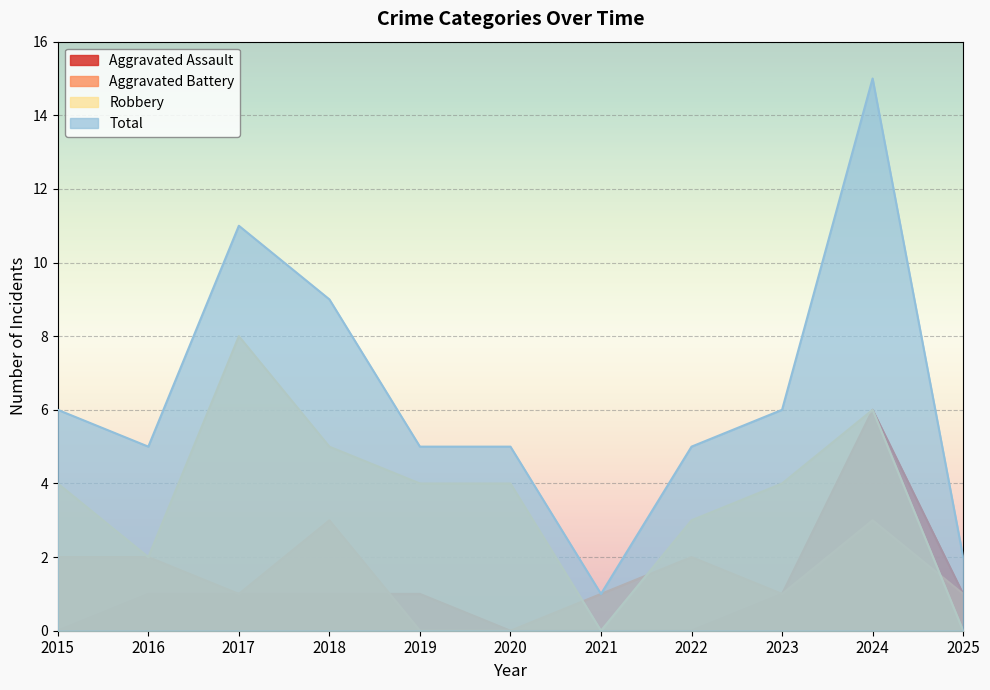

How many values in the Robbery series are below 4?

4